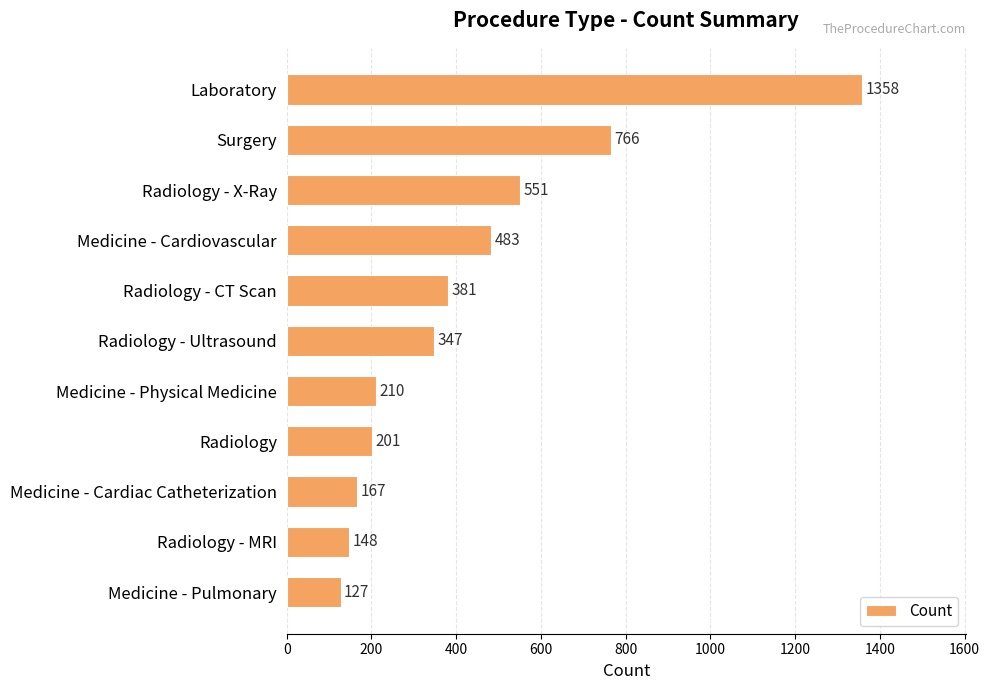

Where is the data nearest to the value 742?

Surgery